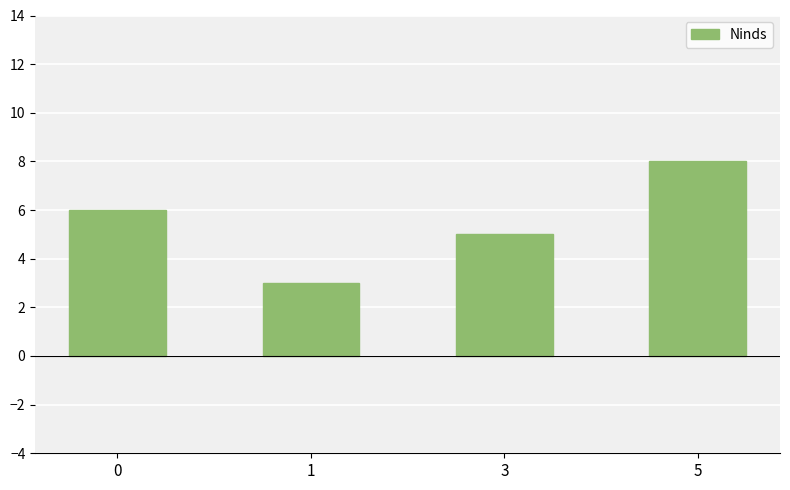

Reading left to right, extract all data points from this chart.

0=6	1=3	3=5	5=8